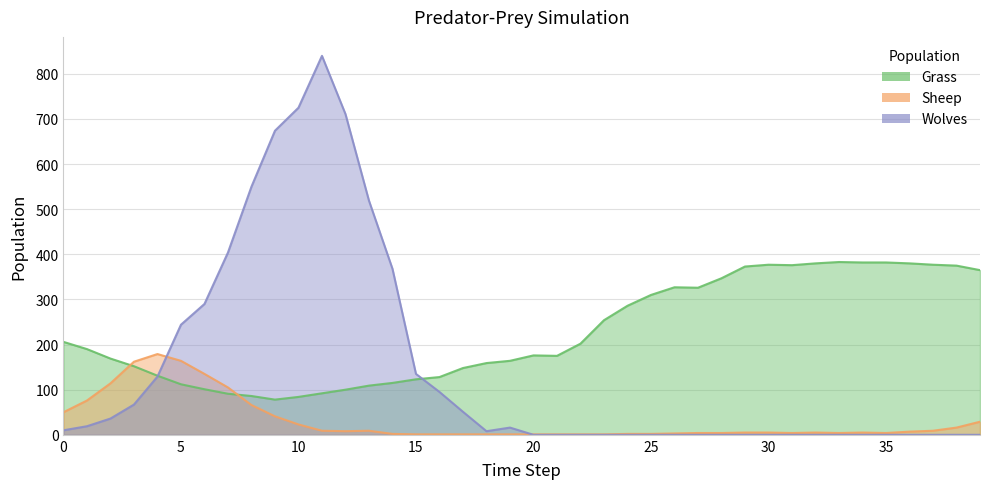

How many lines are shown in the chart?

3